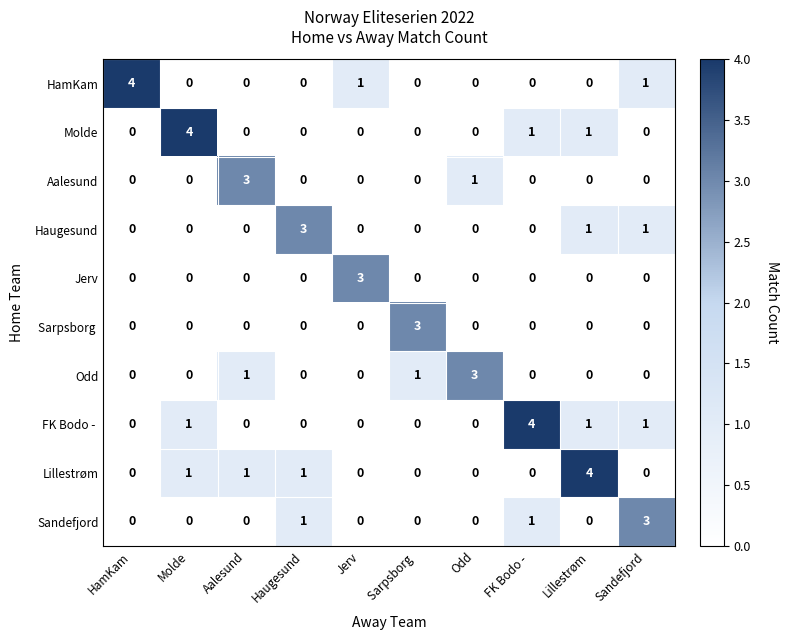

Is it true that HamKam equals 2 at Sandefjord?

False